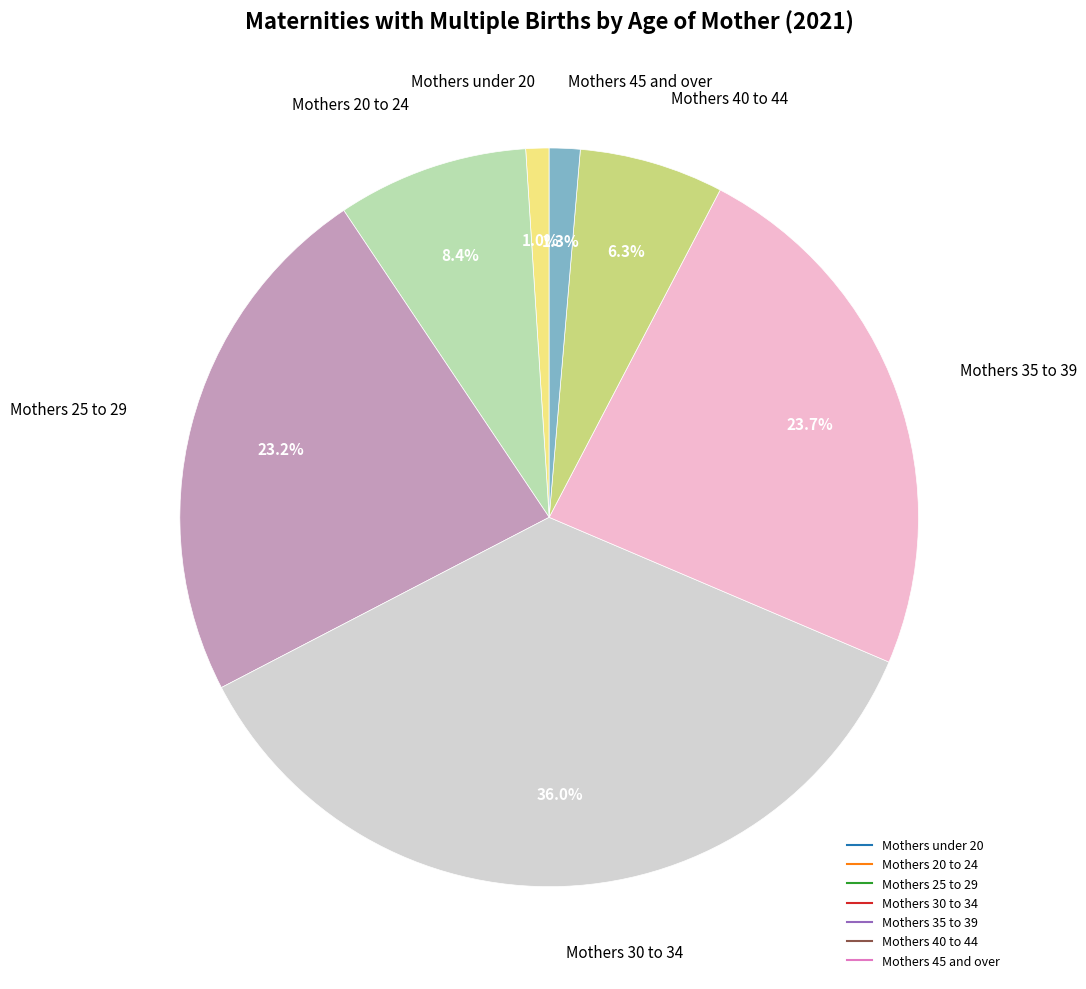

What portion of the pie excludes Mothers under 20?

99.0%